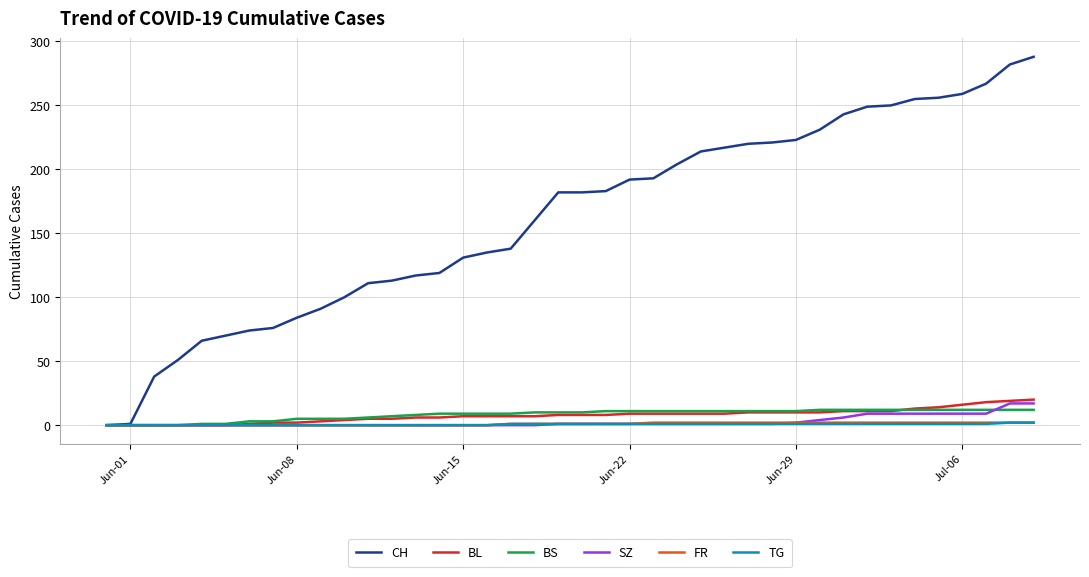

Which series has the widest spread of values?

CH